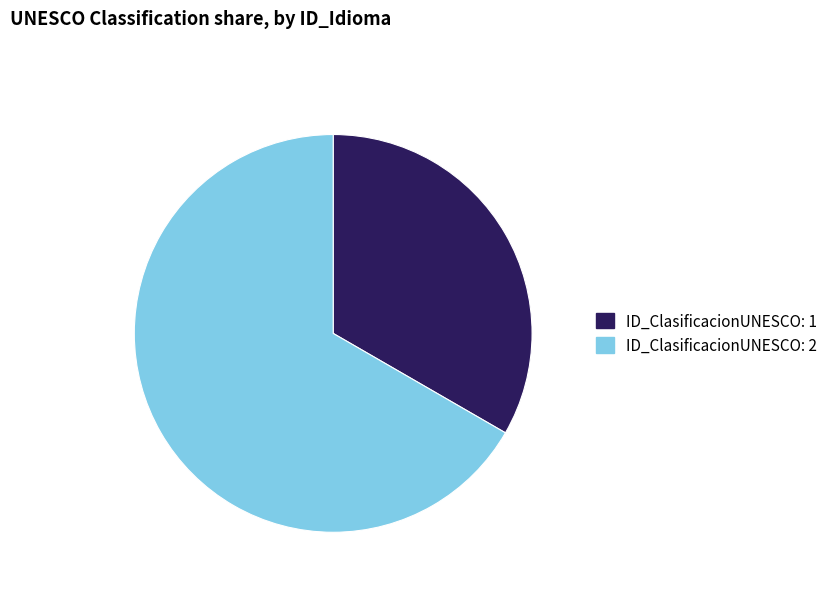

Does any single category account for the majority?

Yes